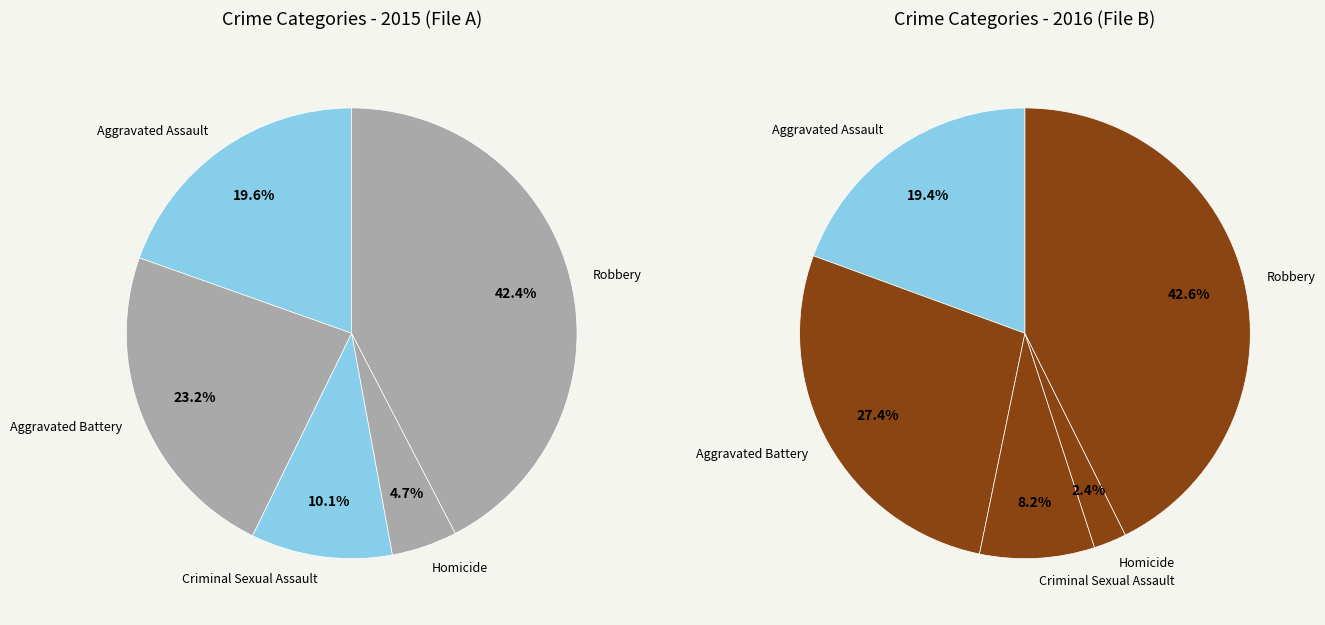

Between Aggravated Assault and Robbery, which is larger?

Robbery